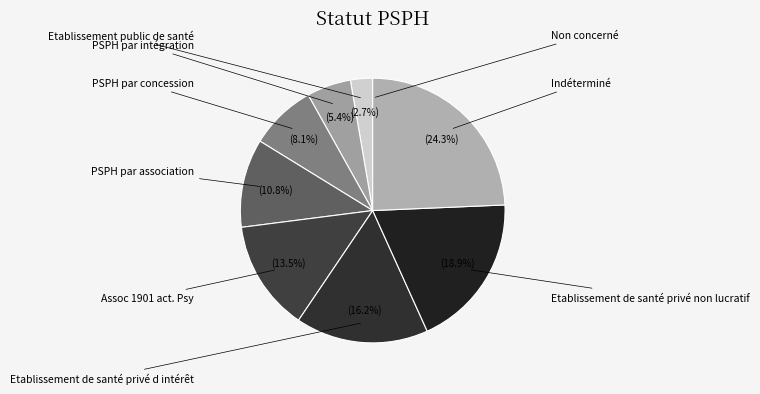

How many segments does this pie chart have?

9